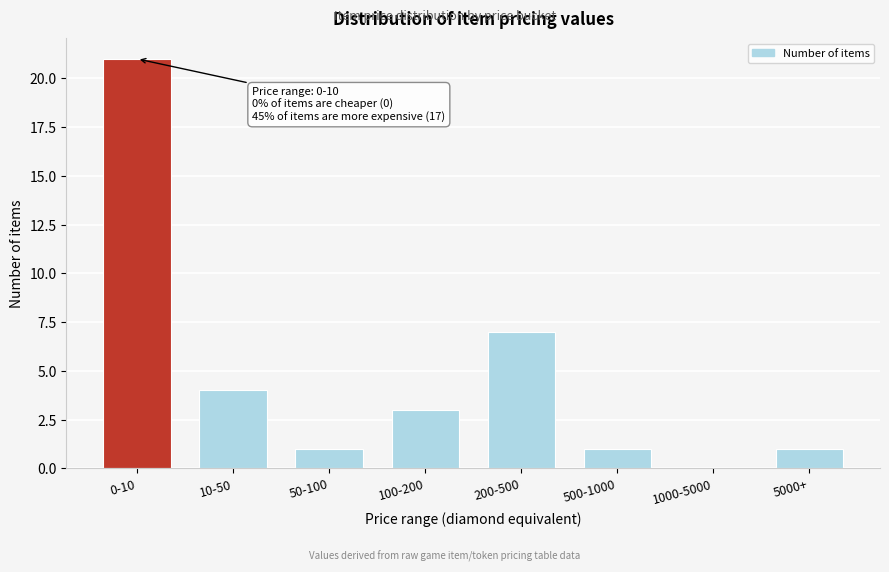

Reading left to right, transcribe all the data shown in this chart.

0-10=21	10-50=4	50-100=1	100-200=3	200-500=7	500-1000=1	1000-5000=0	5000+=1